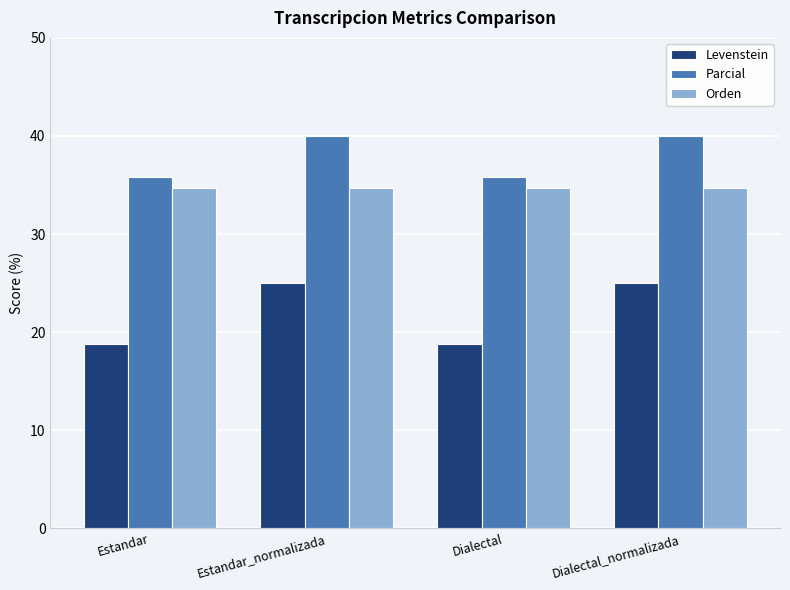

What is the maximum value for Parcial?

40.0